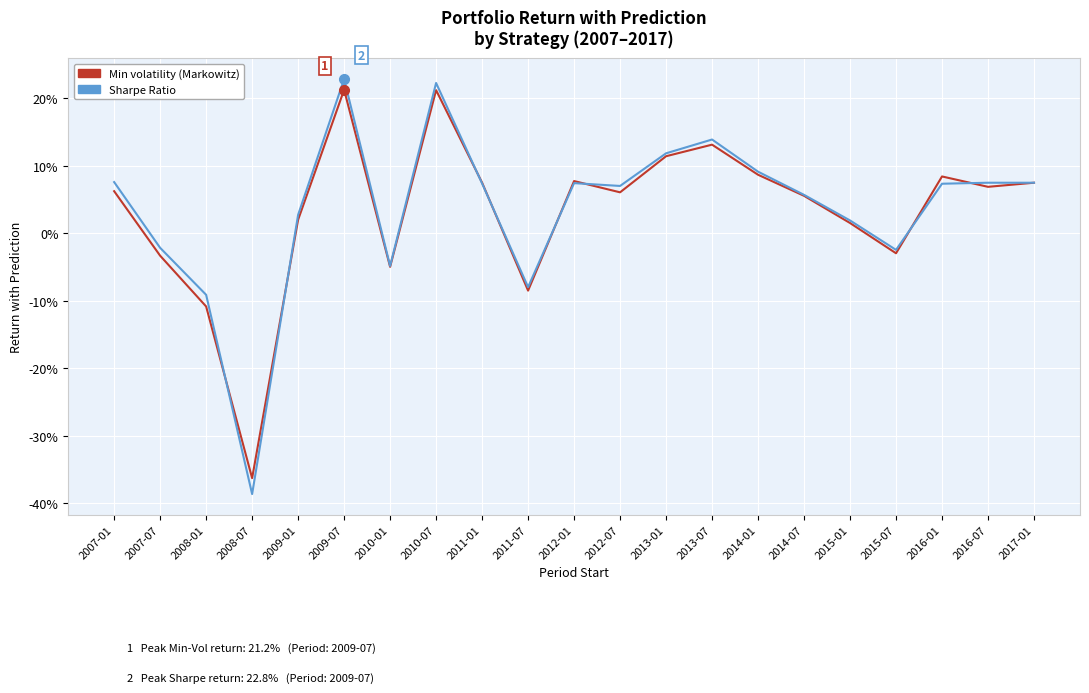

Does the chart have visible grid lines?

Yes